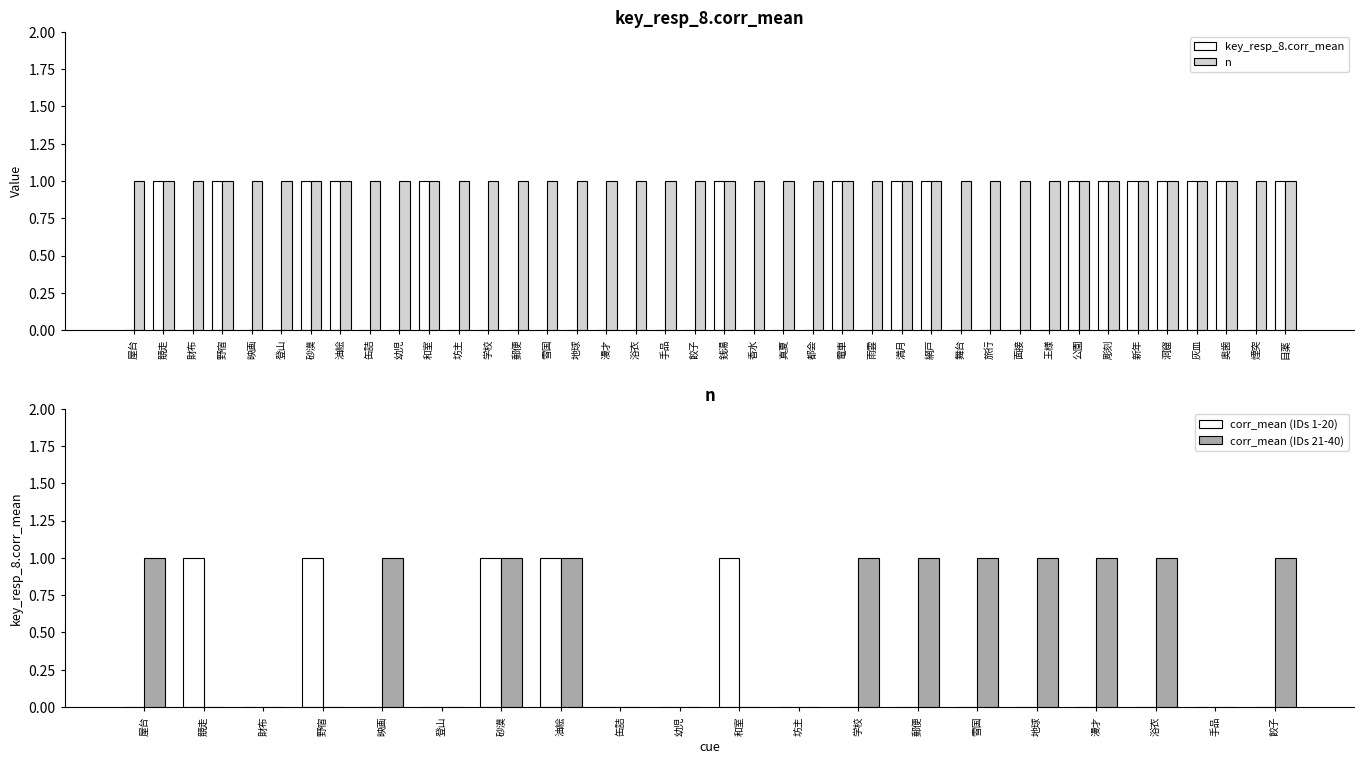

What is the difference between the values at 面接 and 灰皿?

1